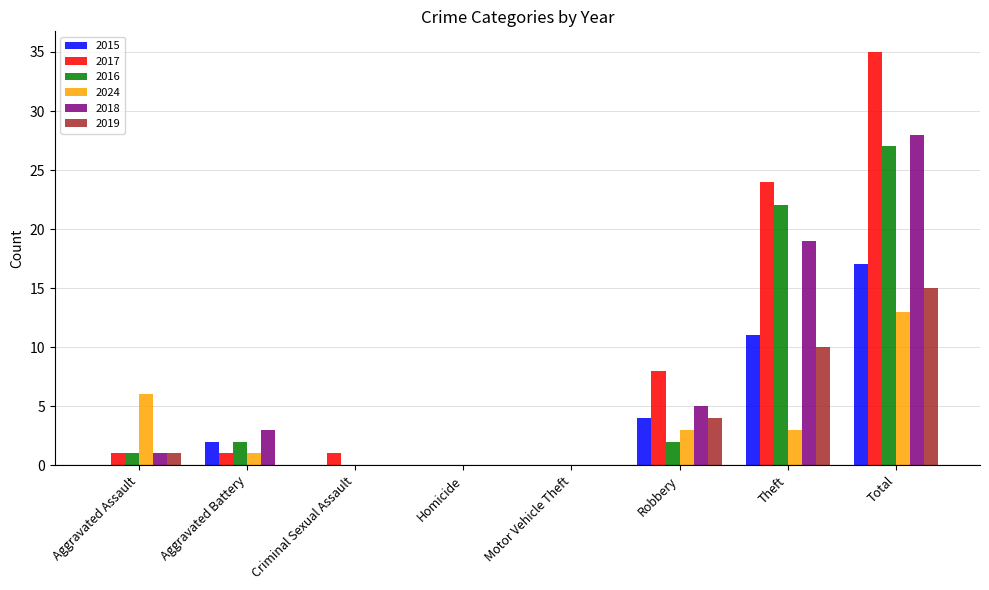

Are the bars grouped side by side (vs. stacked)?

Yes